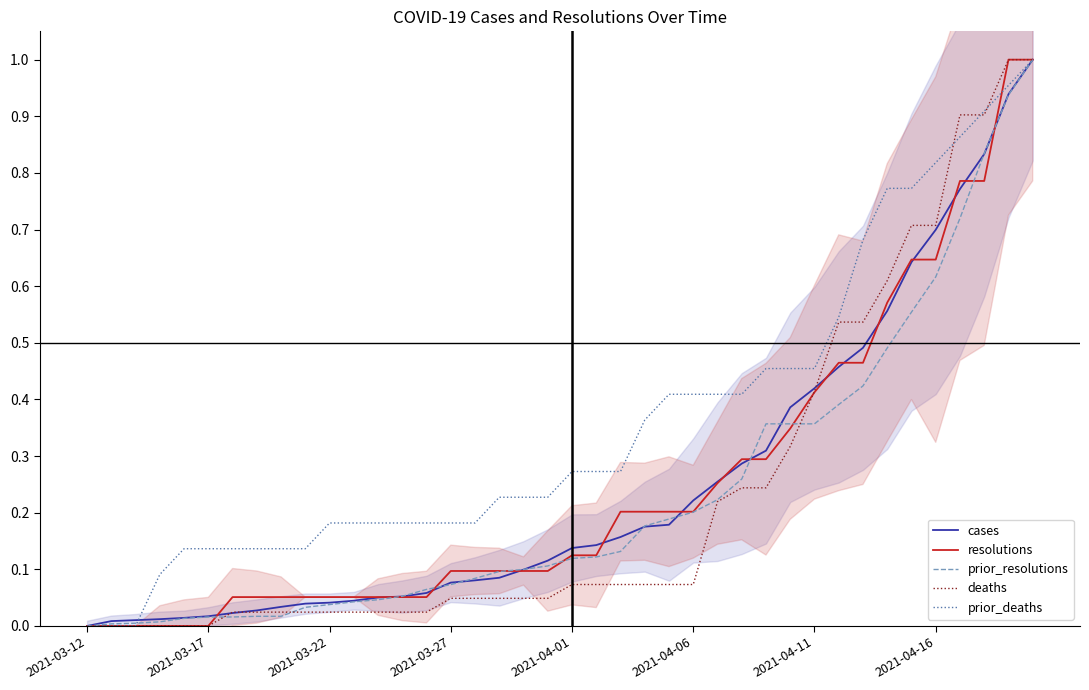

At how many categories does at least one series exceed 0?

39